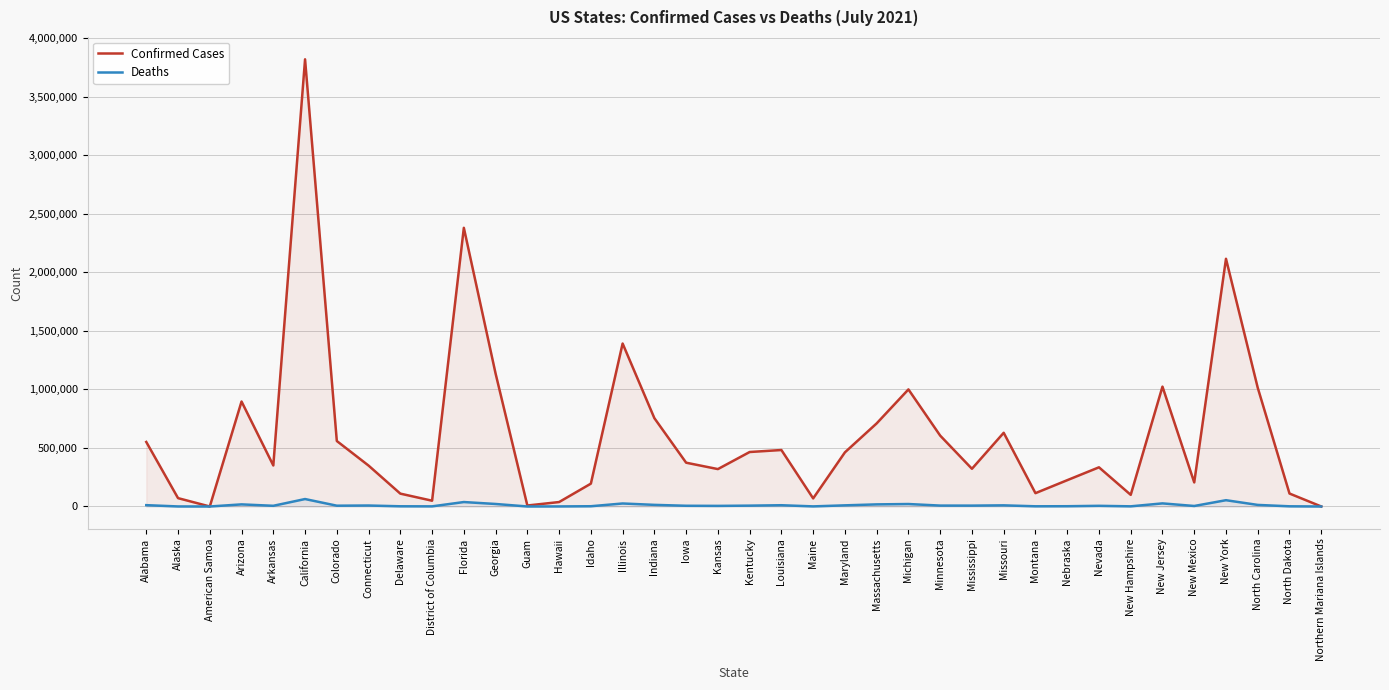

List the labels in order of Confirmed Cases value, largest first.

California, Florida, New York, Illinois, Georgia, New Jersey, North Carolina, Michigan, Arizona, Indiana, Massachusetts, Missouri, Minnesota, Colorado, Alabama, Louisiana, Kentucky, Maryland, Iowa, Arkansas, Connecticut, Nevada, Mississippi, Kansas, Nebraska, New Mexico, Idaho, Montana, North Dakota, Delaware, New Hampshire, Alaska, Maine, District of Columbia, Hawaii, Guam, Northern Mariana Islands, American Samoa